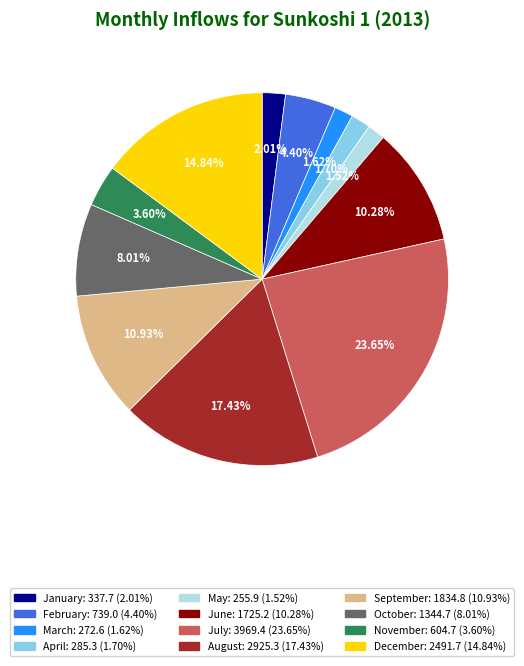

What is the ratio of the value at January to the value at June?

0.2